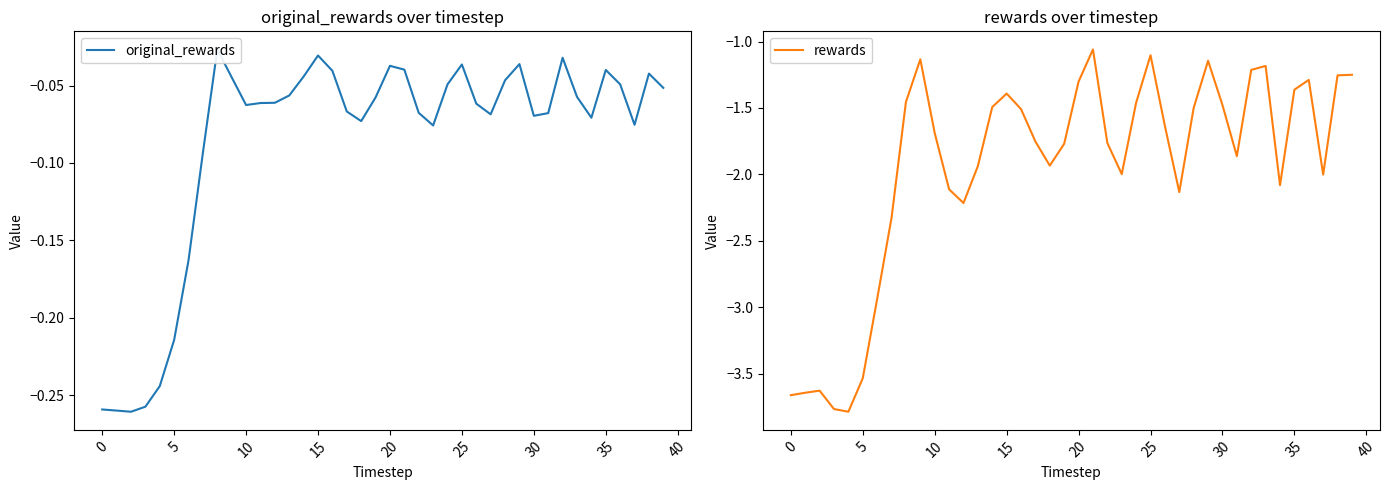

Rank the series by their maximum value, from highest to lowest.

original_rewards, rewards